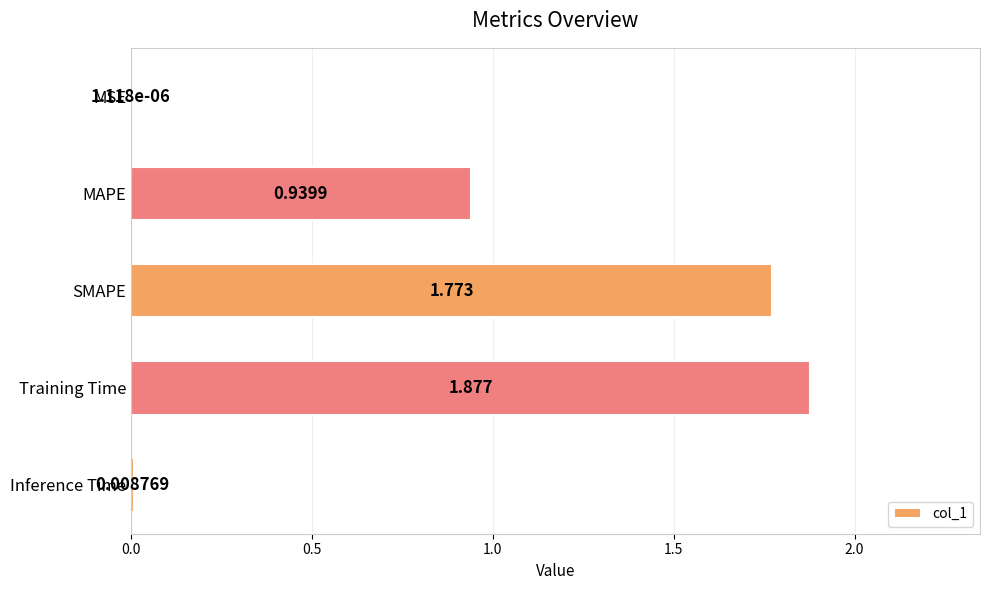

Which category has the highest value across all series?

Training Time